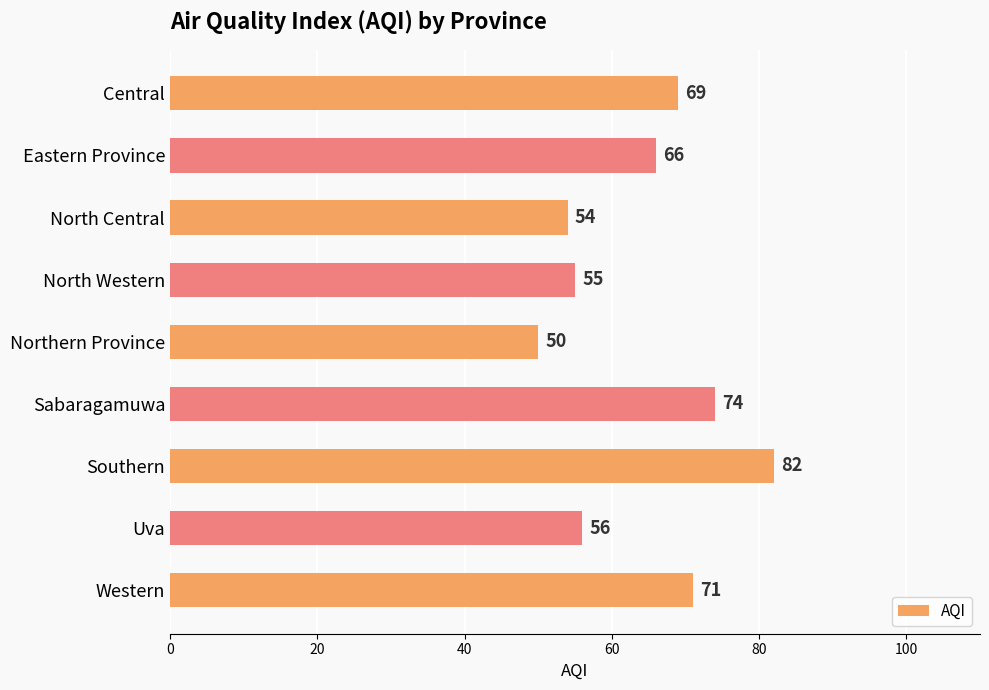

Rank the categories by value from highest to lowest.

Southern, Sabaragamuwa, Western, Central, Eastern Province, Uva, North Western, North Central, Northern Province